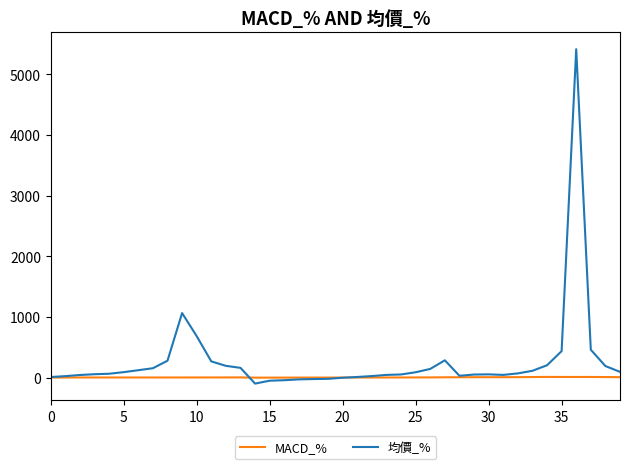

In 均價_%, how many points are higher than both neighbors (excluding endpoints)?

4